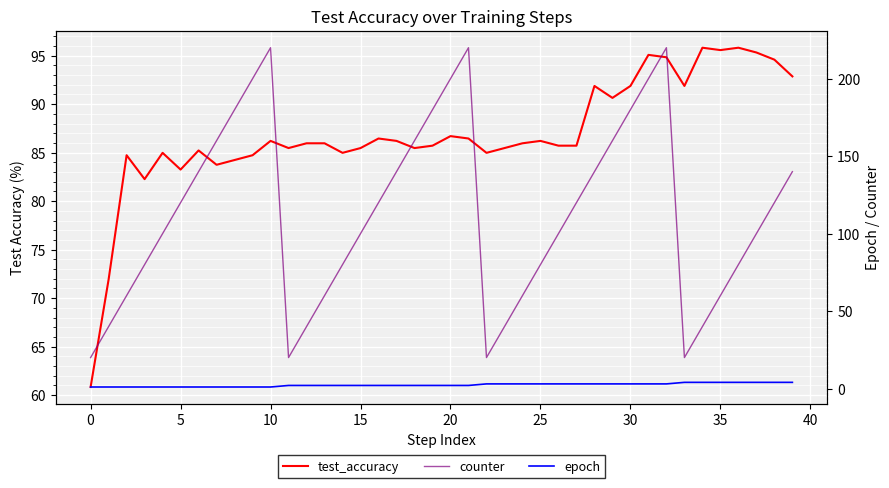

Reading left to right, extract all data points from this chart.

test_accuracy: 60.8	71.9	84.7	82.3	85.0	83.3	85.2	83.7	84.2	84.7	86.2	85.5	86.0	86.0	85.0	85.5	86.5	86.2	85.5	85.7	86.7	86.5	85.0	85.5	86.0	86.2	85.7	85.7	91.9	90.6	91.9	95.1	94.8	91.9	95.8	95.6	95.8	95.3	94.6	92.9
counter: 20.0	40.0	60.0	80.0	100.0	120.0	140.0	160.0	180.0	200.0	220.0	20.0	40.0	60.0	80.0	100.0	120.0	140.0	160.0	180.0	200.0	220.0	20.0	40.0	60.0	80.0	100.0	120.0	140.0	160.0	180.0	200.0	220.0	20.0	40.0	60.0	80.0	100.0	120.0	140.0
epoch: 1.0	1.0	1.0	1.0	1.0	1.0	1.0	1.0	1.0	1.0	1.0	2.0	2.0	2.0	2.0	2.0	2.0	2.0	2.0	2.0	2.0	2.0	3.0	3.0	3.0	3.0	3.0	3.0	3.0	3.0	3.0	3.0	3.0	4.0	4.0	4.0	4.0	4.0	4.0	4.0